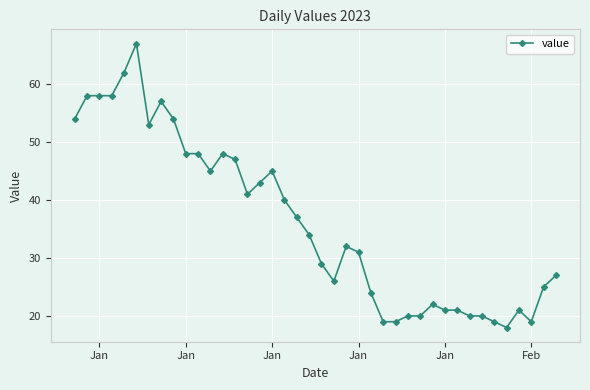

What is the maximum value shown in the chart?

67